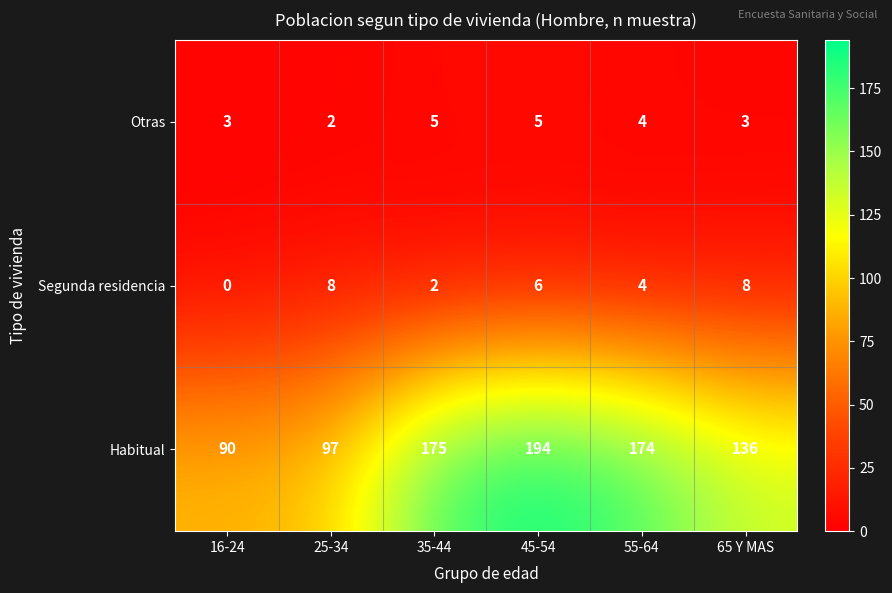

At which category does the chart reach its minimum across all series?

16-24